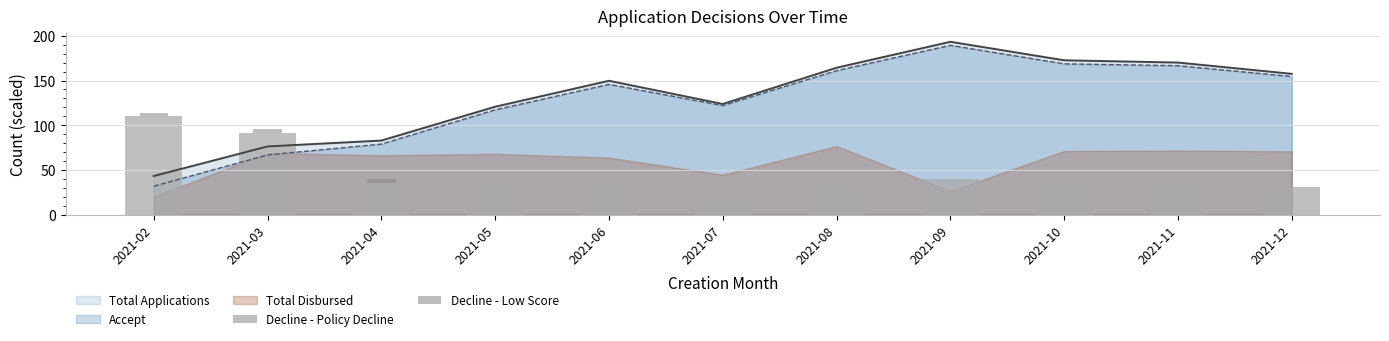

At which label does Accept reach its peak?

2021-09